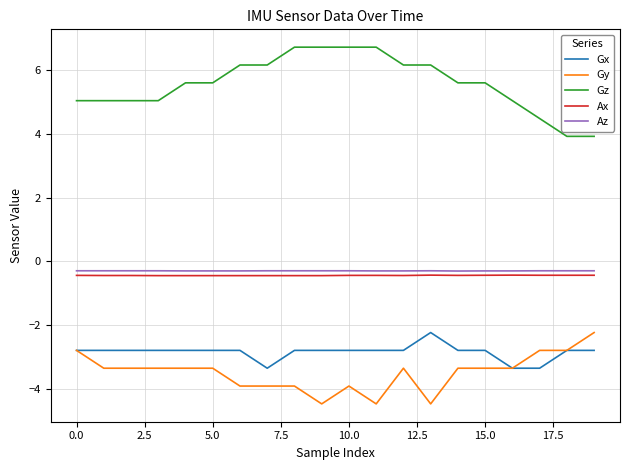

What is the highest value of the Ax series?

-0.4